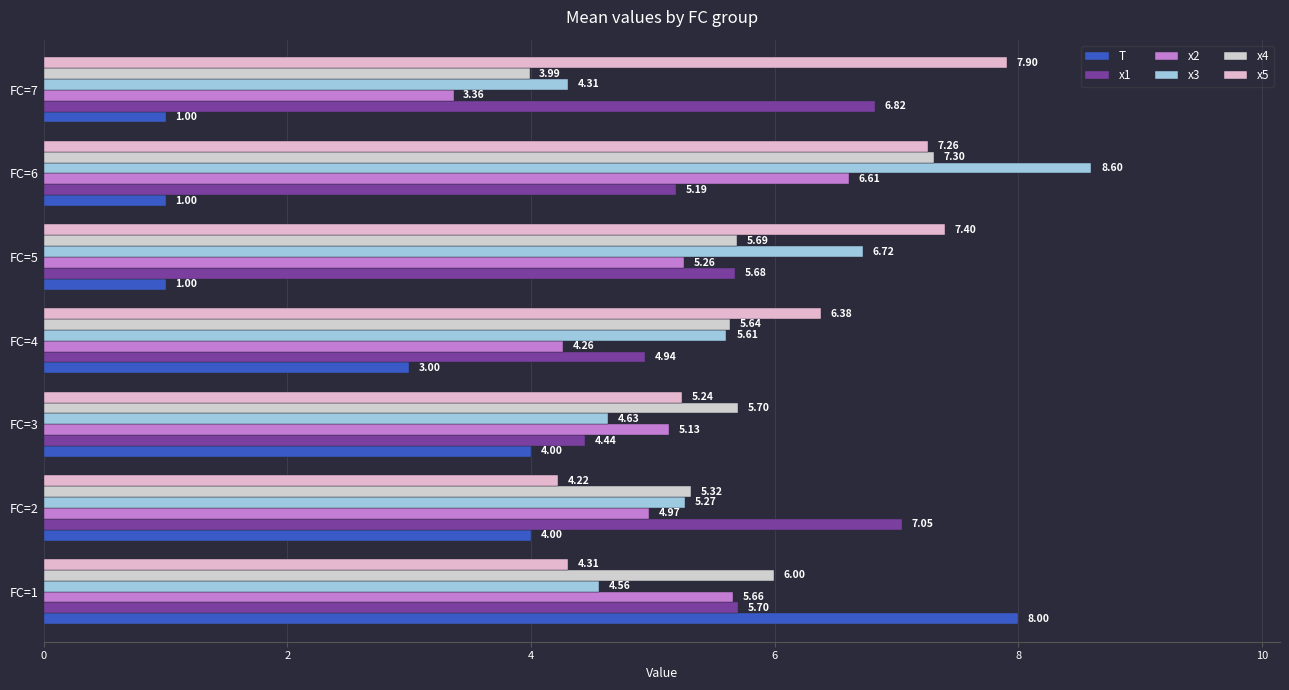

At which label does x3 reach its minimum?

FC=7